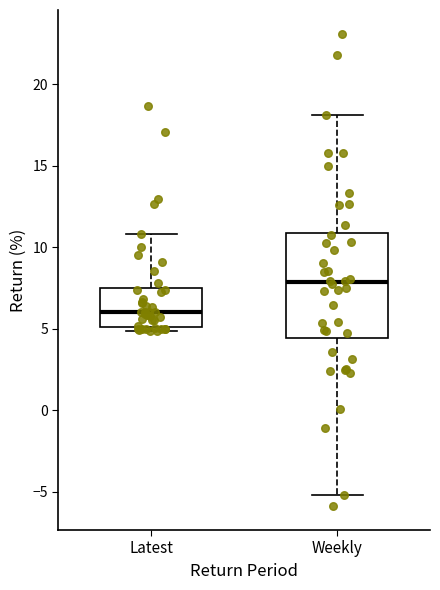

Which box is the tallest, from its lower edge to its upper edge?

Weekly